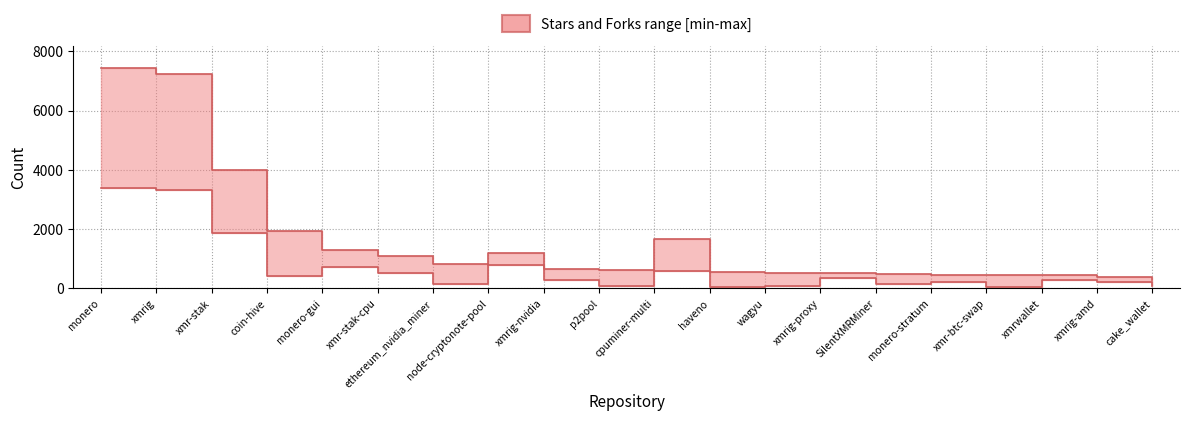

What position from the right is xmrig-nvidia?

12